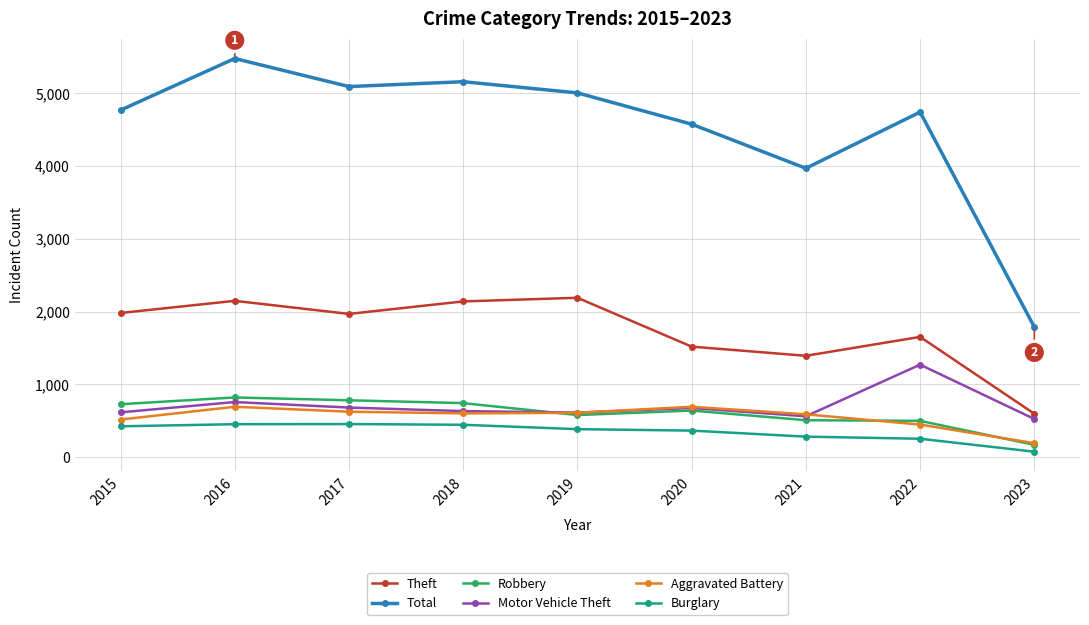

What is the difference between the Total values at 2022 and 2020?

166